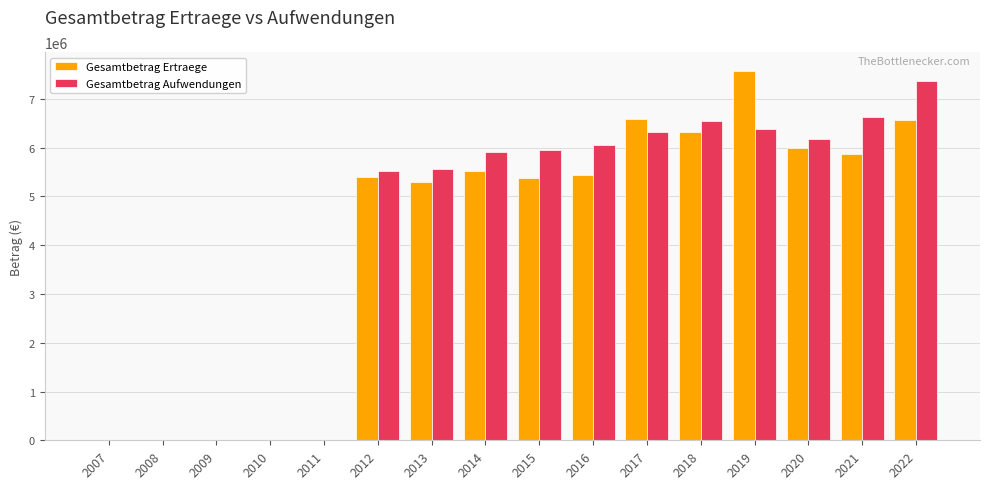

True or false: Gesamtbetrag Aufwendungen has a value of 5519390.9 at 2012.

True